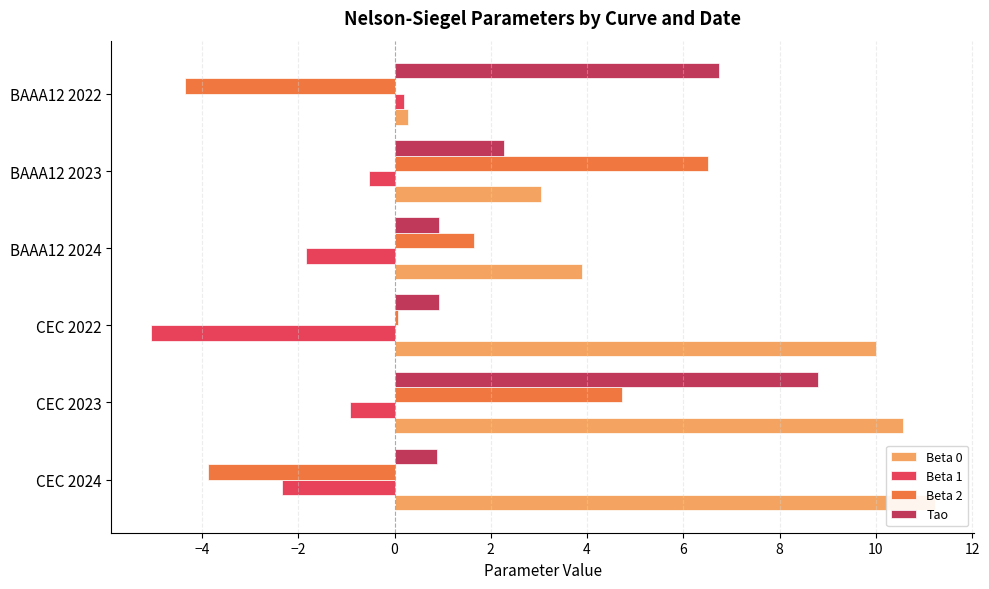

What is the greatest value displayed?

11.2